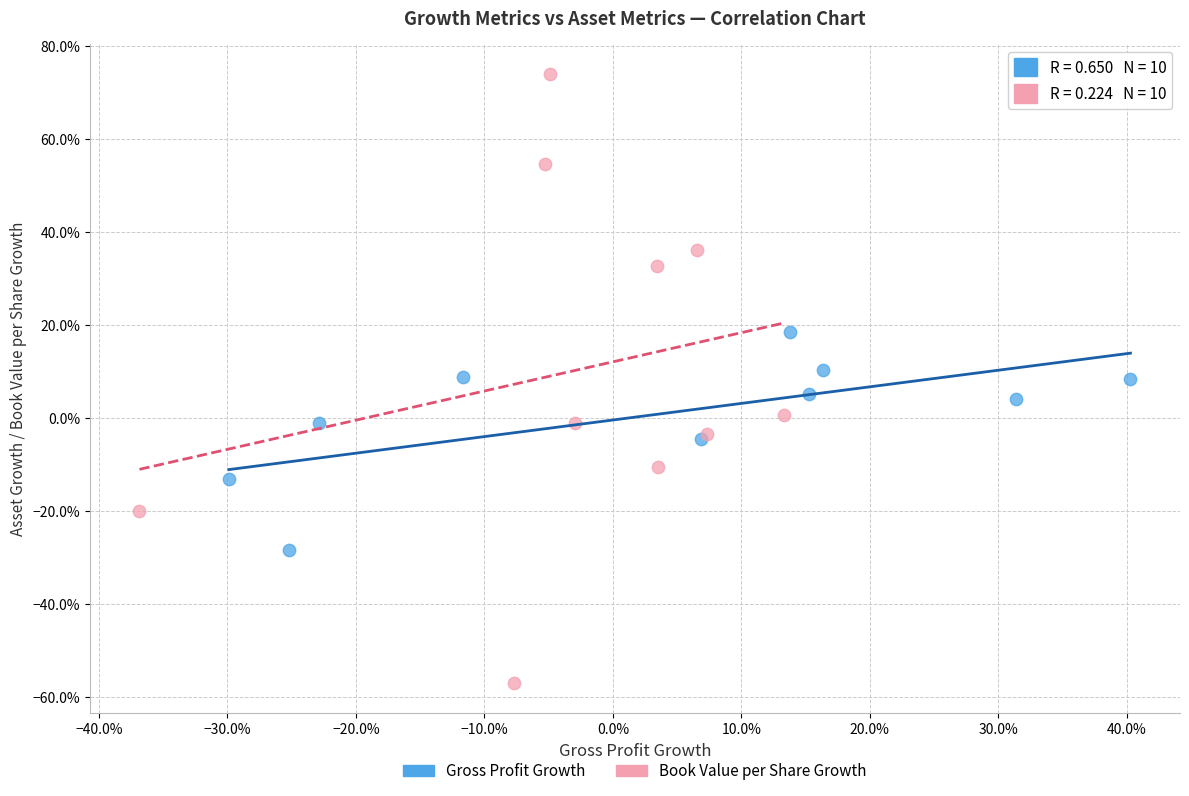

What are all the series names shown in the legend?

Gross Profit Growth, Book Value per Share Growth